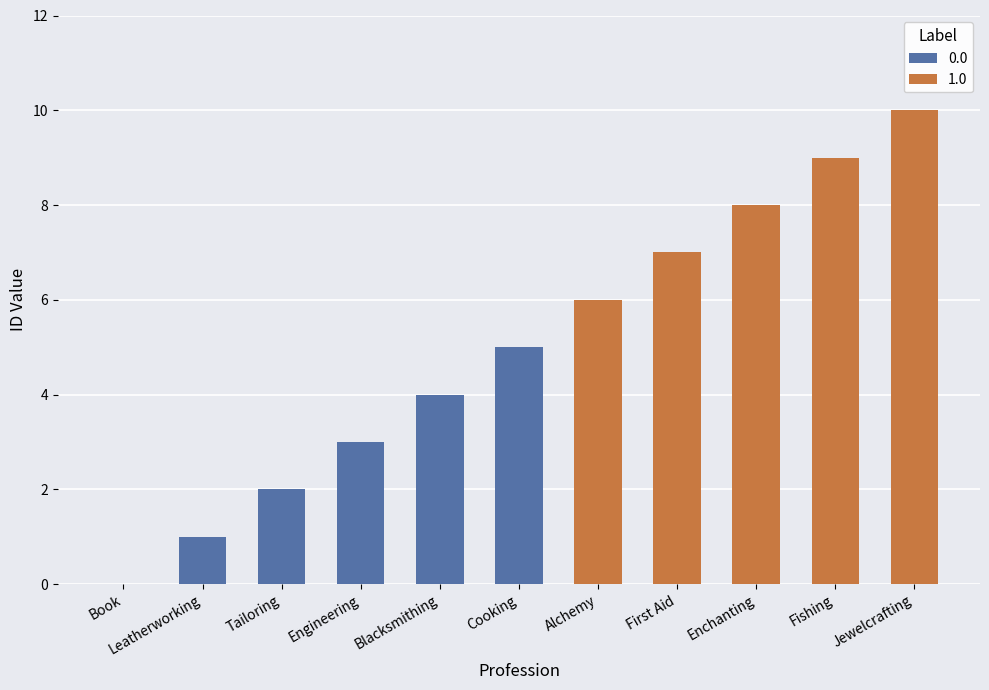

List the labels in order of value, largest first.

Jewelcrafting, Fishing, Enchanting, First Aid, Alchemy, Cooking, Blacksmithing, Engineering, Tailoring, Leatherworking, Book